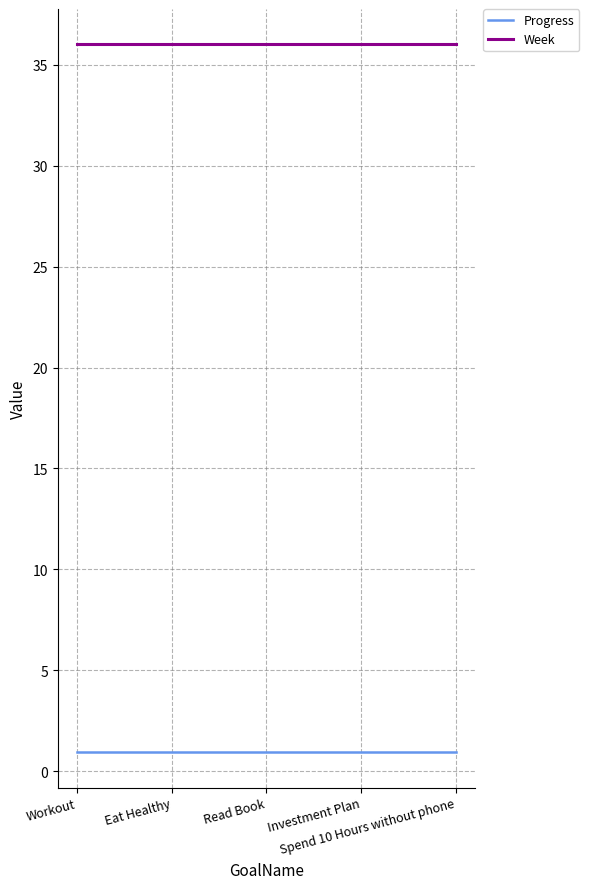

What is the sum of the Week values at Investment Plan and Workout?

72.0